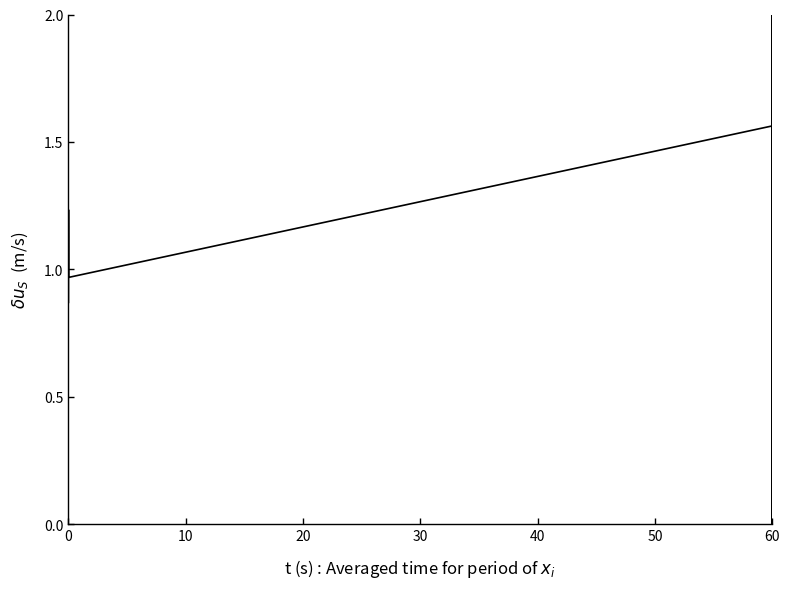

What is the maximum value shown in the chart?

2.0